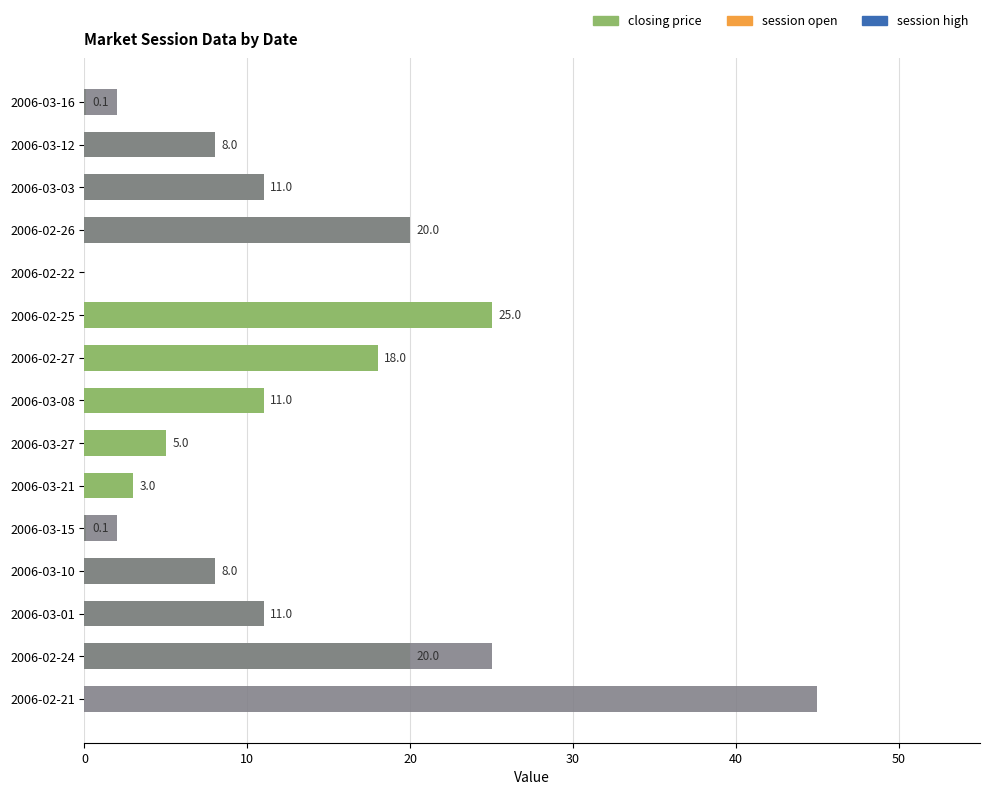

Reading left to right, transcribe all the data shown in this chart.

closing price: 0.0	20.0	11.0	8.0	0.1	3.0	5.0	11.0	18.0	25.0	0.0	20.0	11.0	8.0	0.1
session open: 45.0	25.0	11.0	8.0	2.0	0.0	0.0	0.0	0.0	0.0	0.0	20.0	11.0	8.0	2.0
session high: 45.0	25.0	11.0	8.0	2.0	0.0	0.0	0.0	0.0	0.0	0.0	20.0	11.0	8.0	2.0